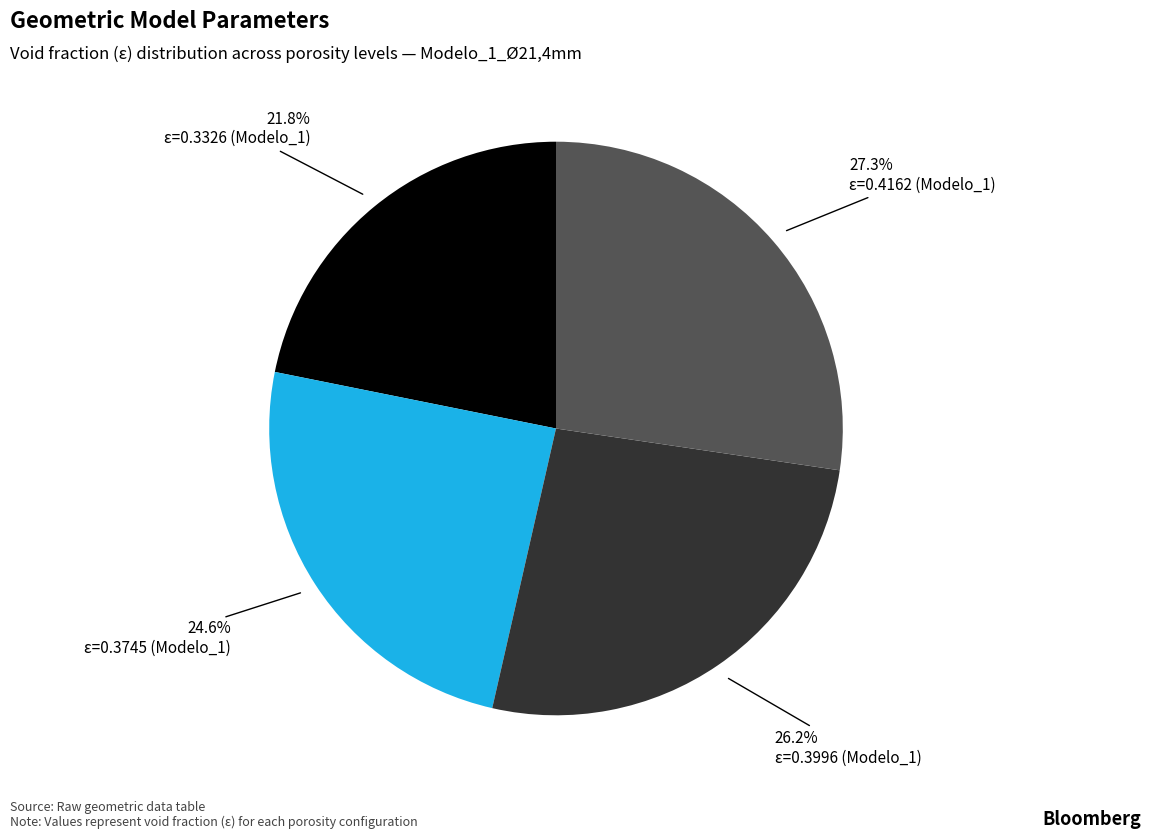

Is there a majority slice in this chart?

No